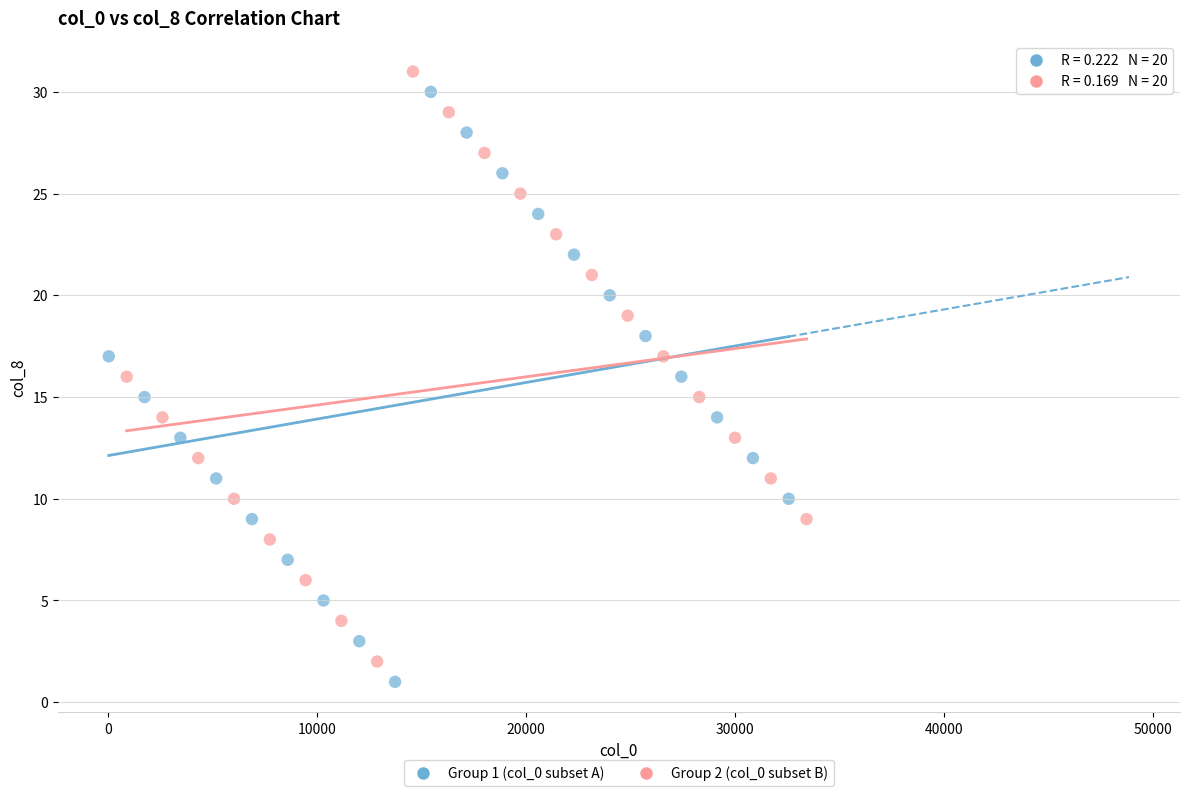

Which series contains the lowest Y value?

Group 1 (col_0 subset A)